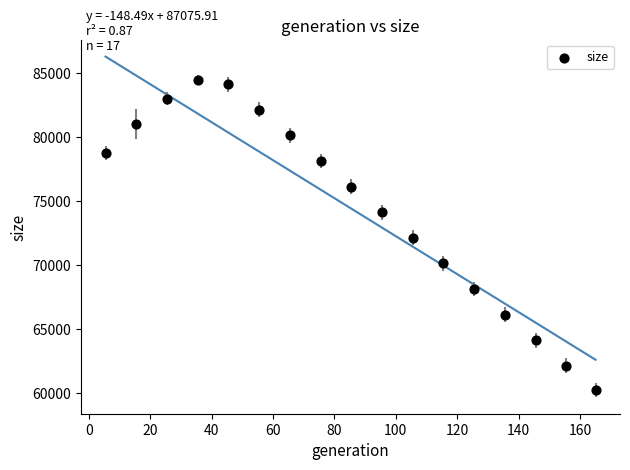

What is the range of X values (max minus min)?

159.5